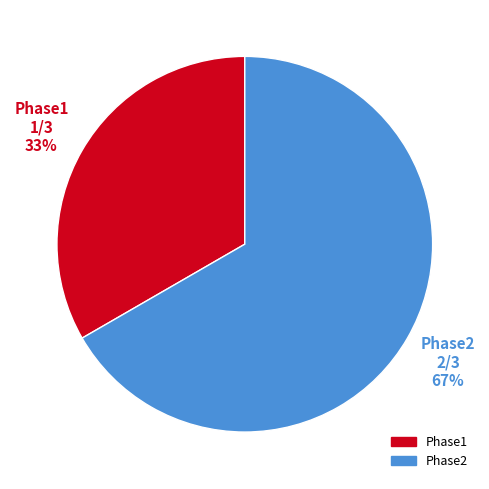

To the nearest percent, what percentage of the pie is Phase1?

33%